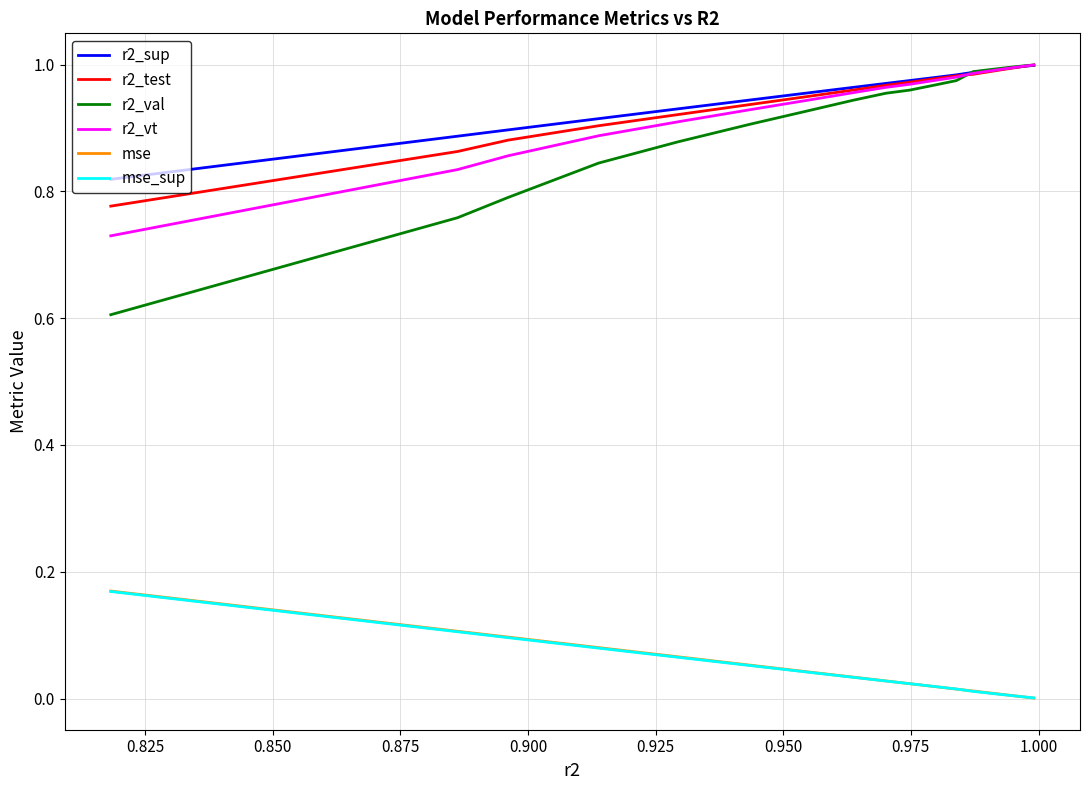

True or false: mse_sup and r2_test cross at least once.

False